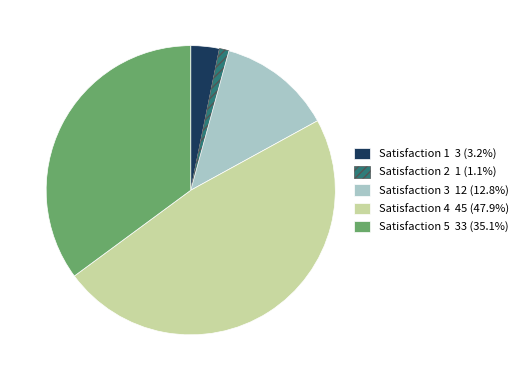

Is there any slice that represents more than half of the pie?

No